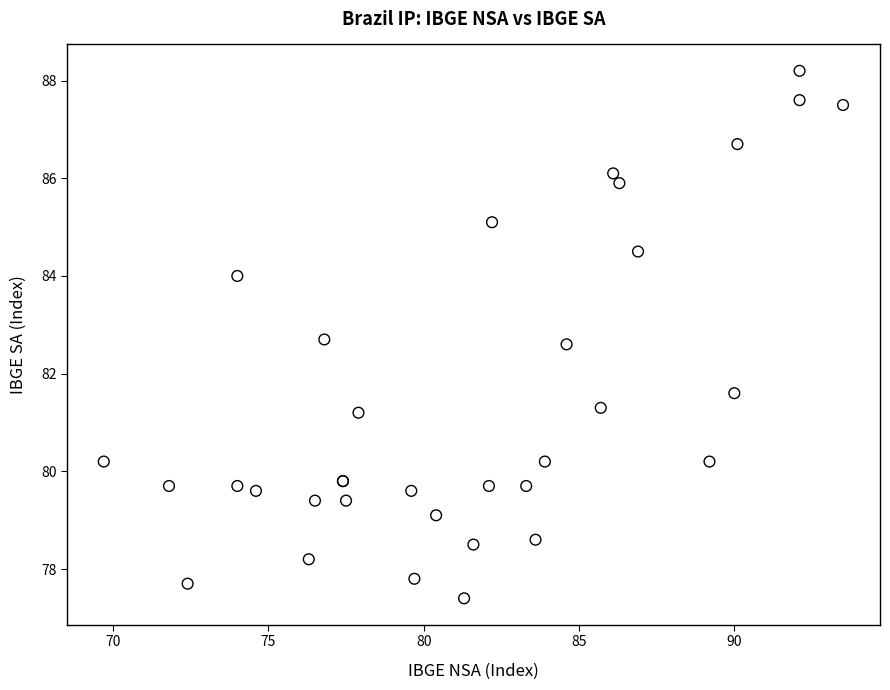

What Y value in the scatter plot is closest to 82?

81.6